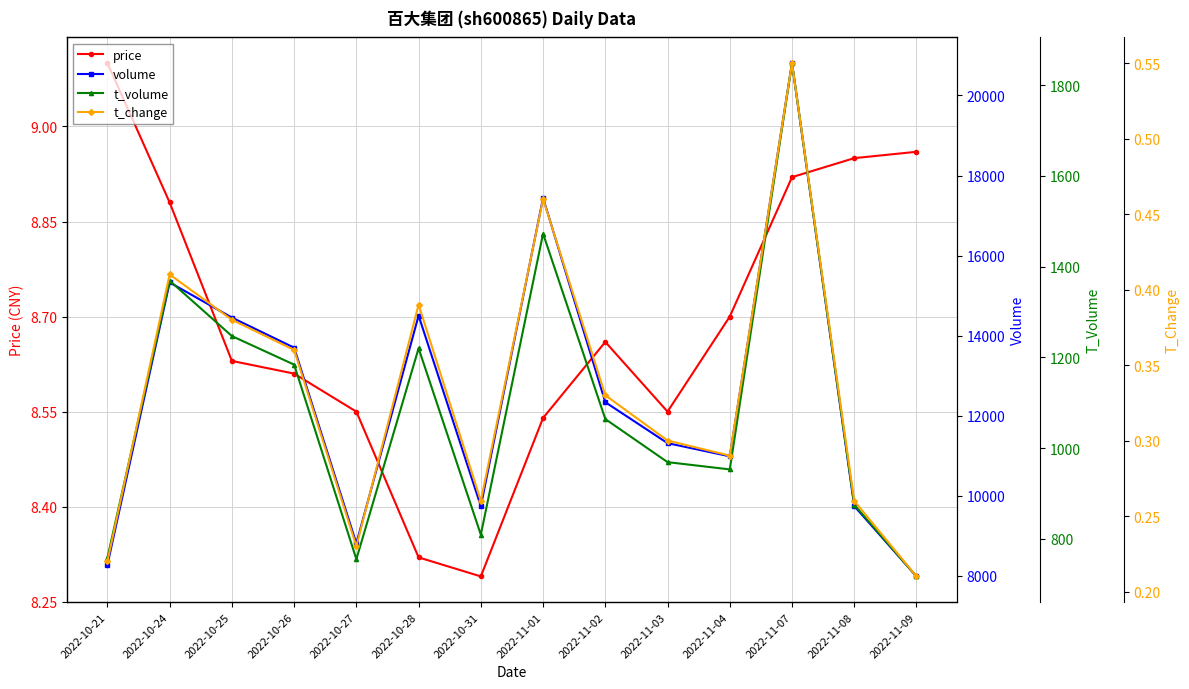

List the series in order of their peak value, lowest first.

t_change, price, t_volume, volume